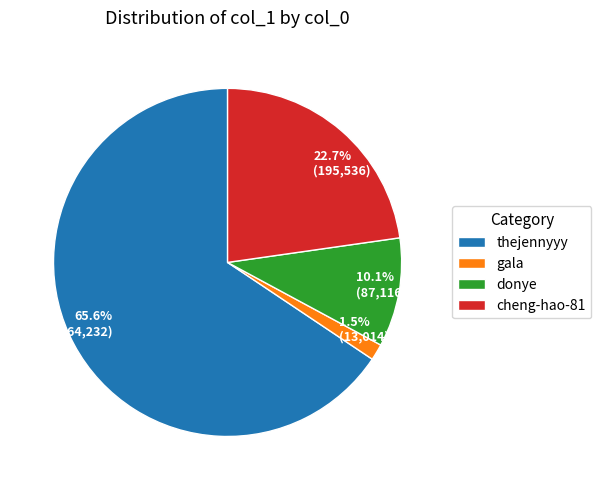

Do cheng-hao-81 and donye together represent more than half of the pie?

No